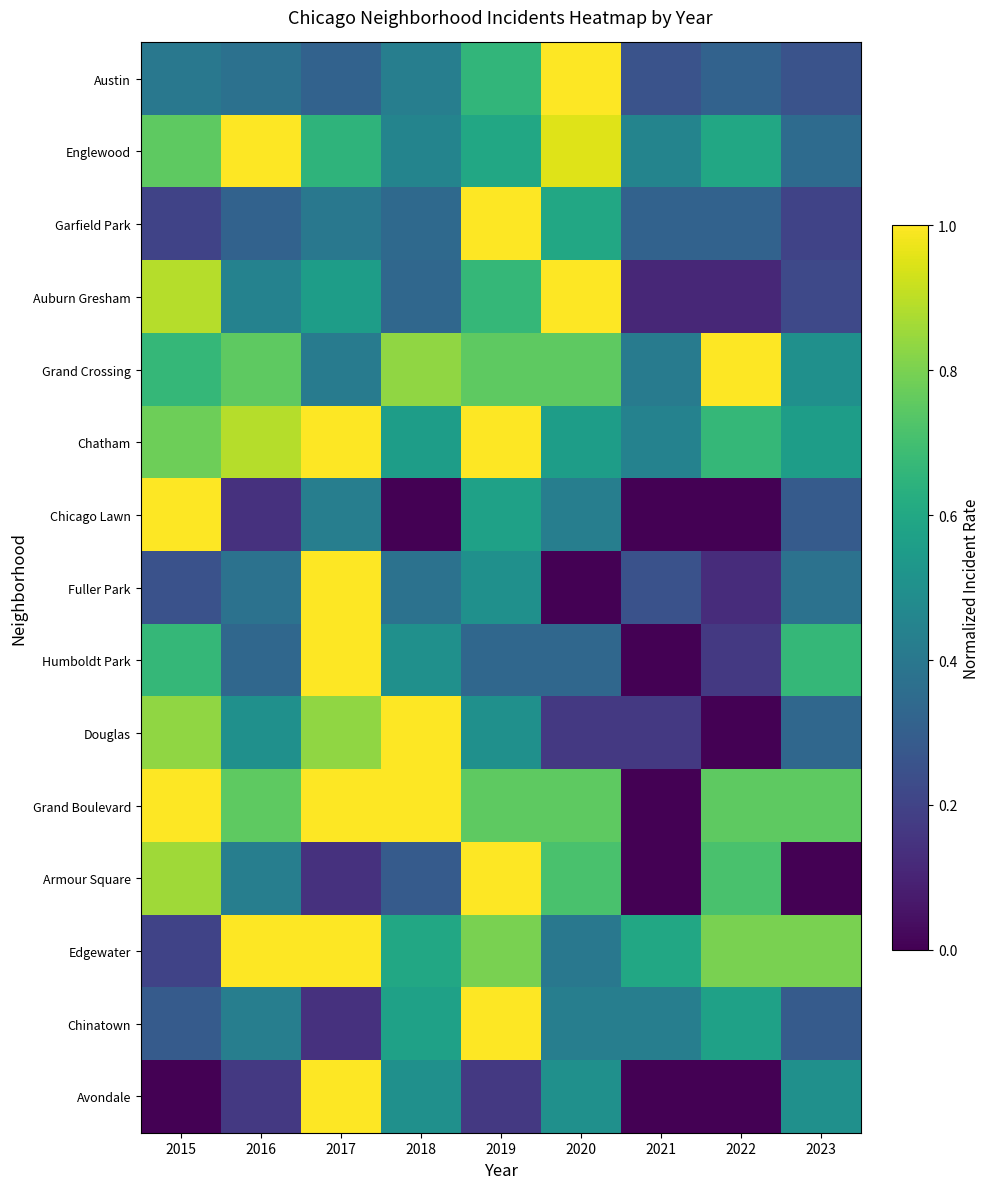

How many data points does each series have?

9